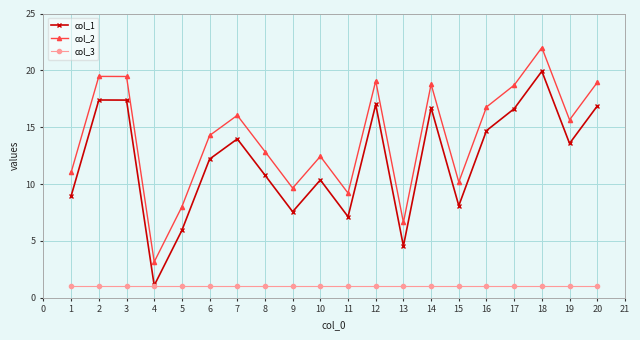

At which label does col_1 first exceed 13?

2